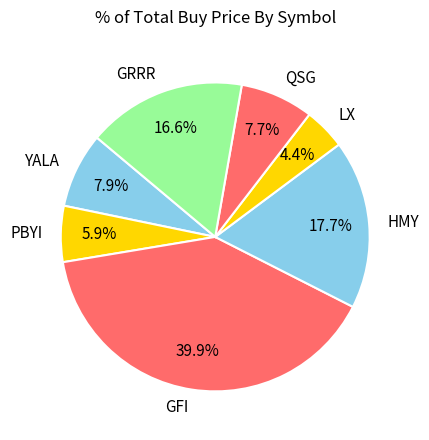

Which slice is the largest?

GFI